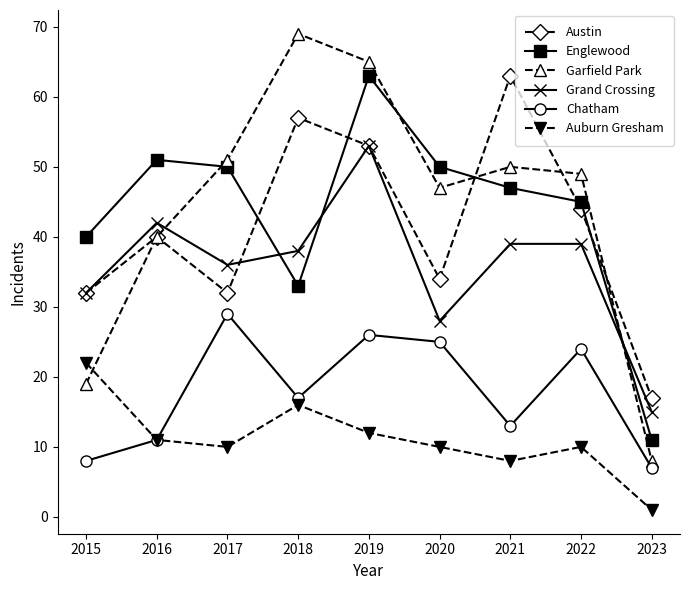

Which category has the highest value across all series?

2018